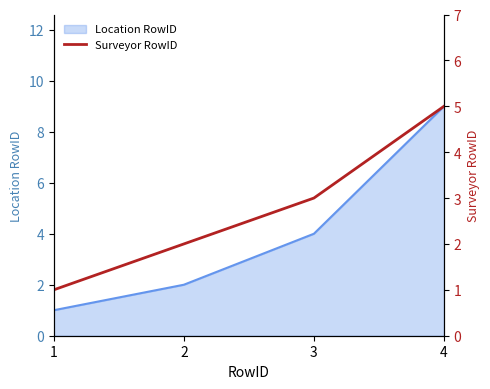

Count the number of categories in the chart.

4